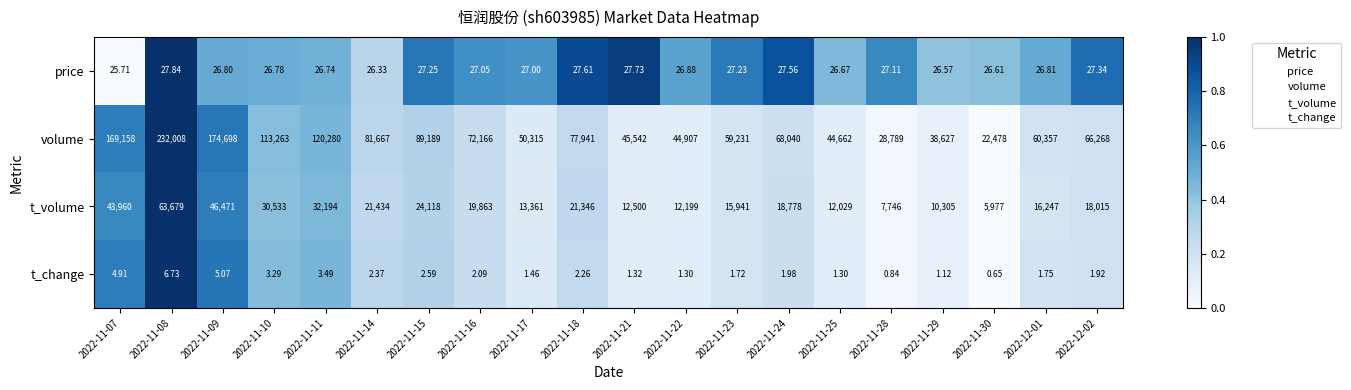

What is the greatest value displayed?

232008.0